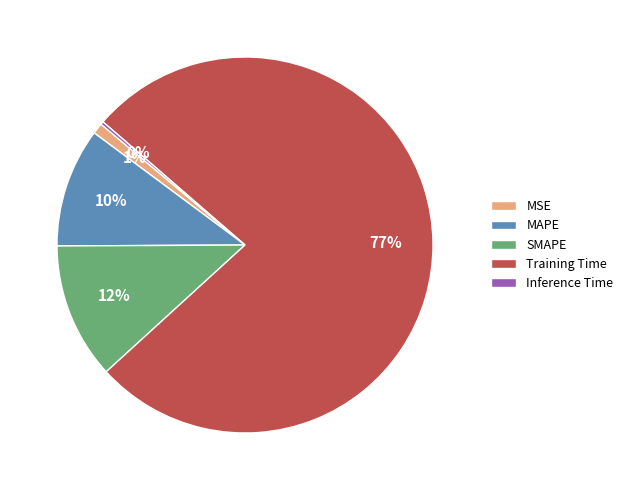

Is it true that SMAPE is 12% of the pie?

True